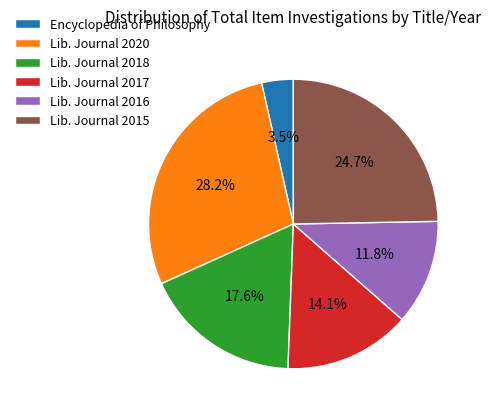

To the nearest percent, what is the average slice percentage?

17%